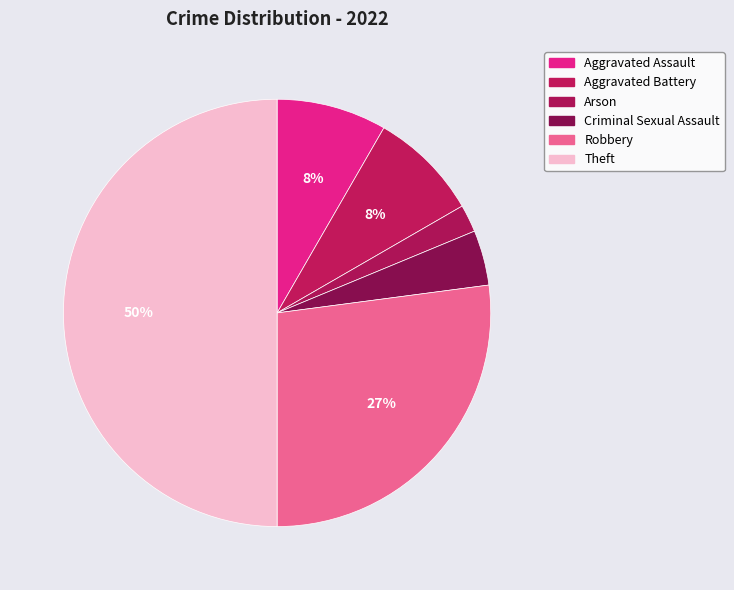

What is the largest slice in the pie chart?

Theft